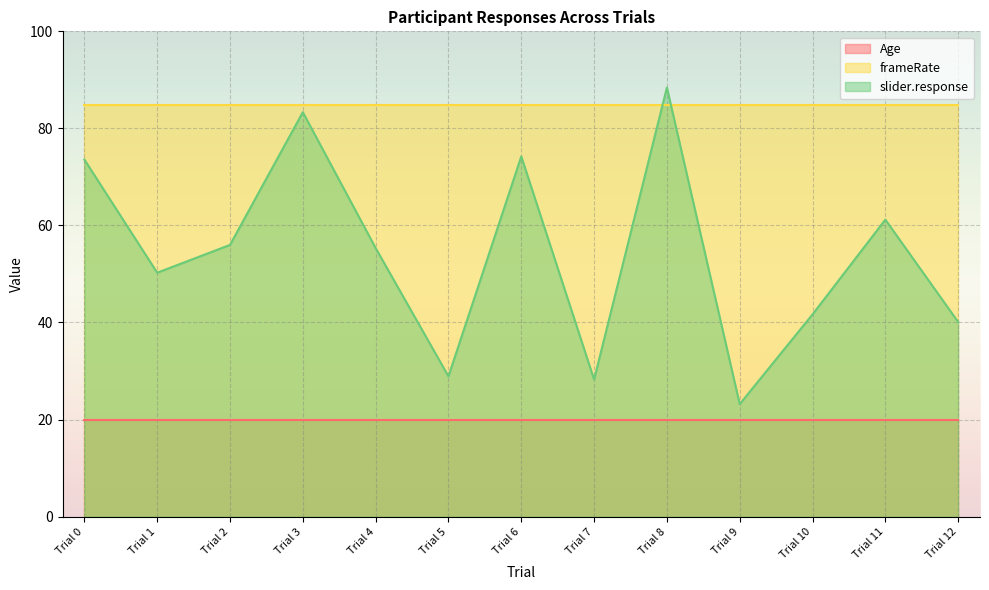

Is it true that Age equals 4.3 at Trial 6?

False